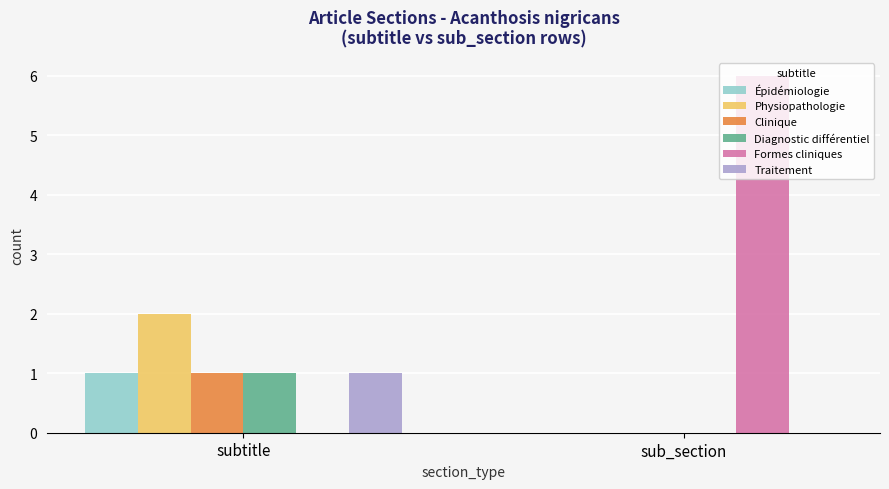

At which category does the chart reach its peak across all series?

sub_section